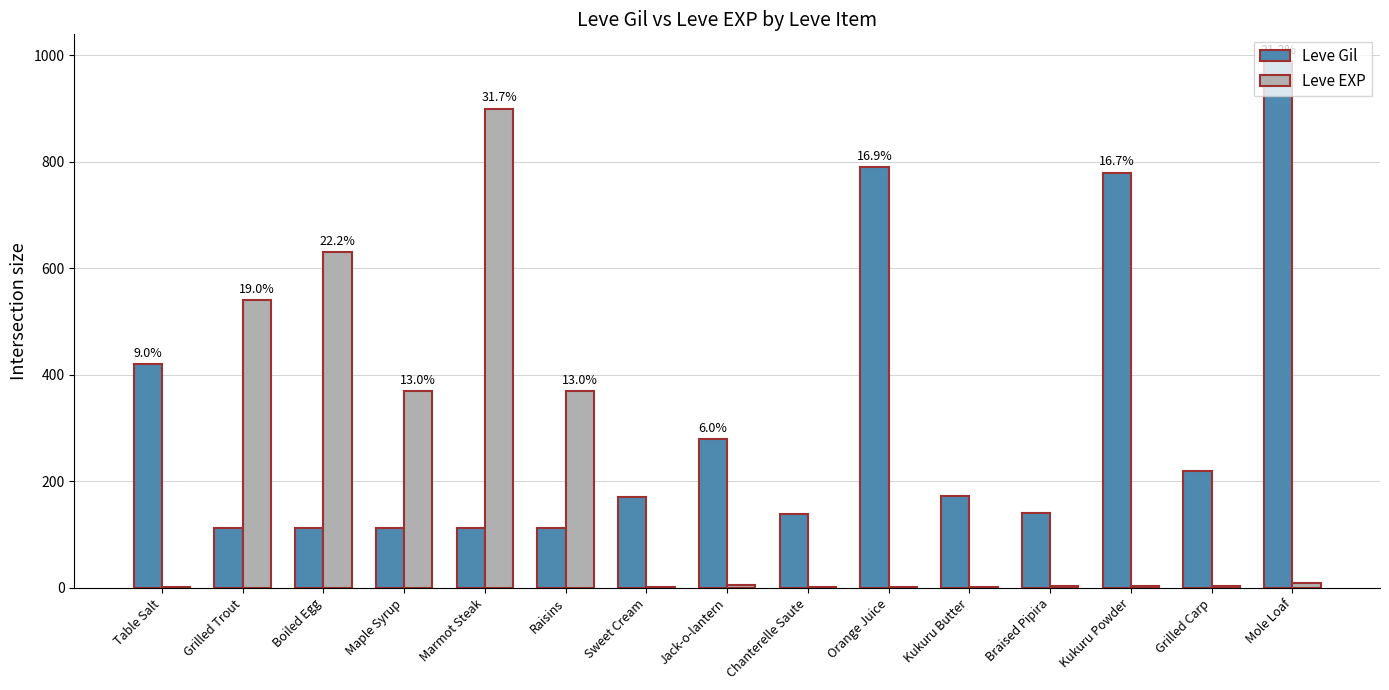

Which series has the largest total across all categories?

Leve Gil